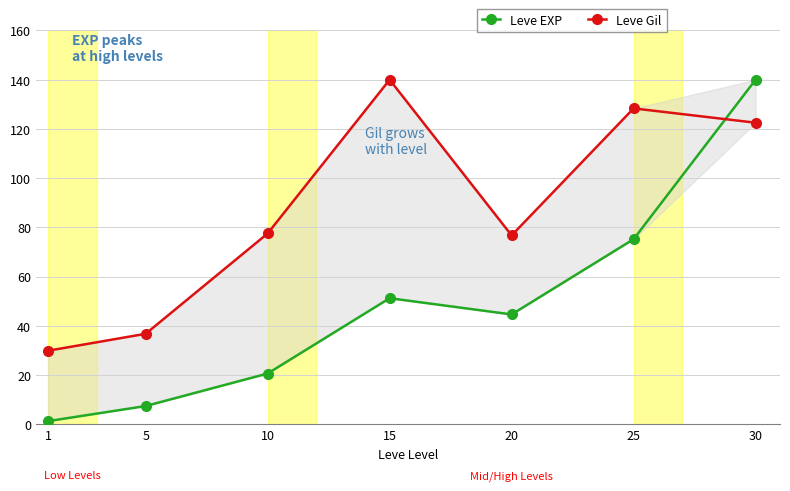

What is the difference between the highest and lowest values at 1?

28.6